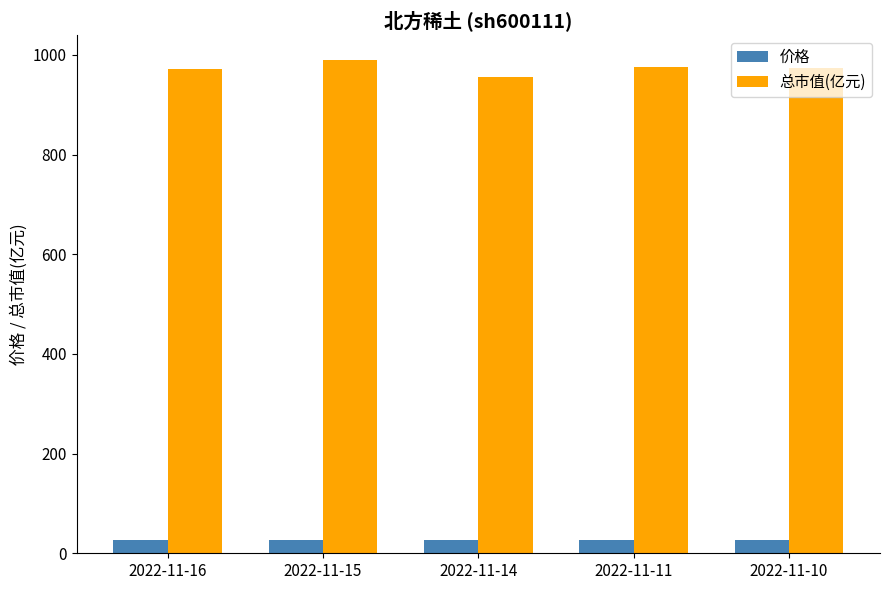

Rank the series at 2022-11-10 from lowest to highest value.

价格, 总市值(亿元)